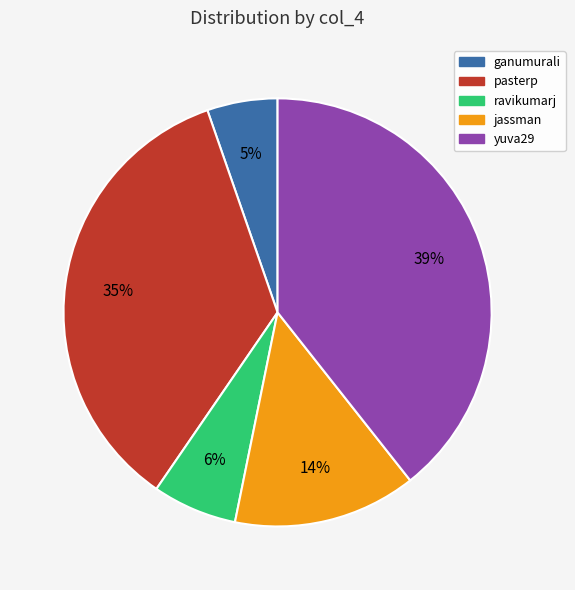

What is the smallest slice in the pie chart?

ganumurali